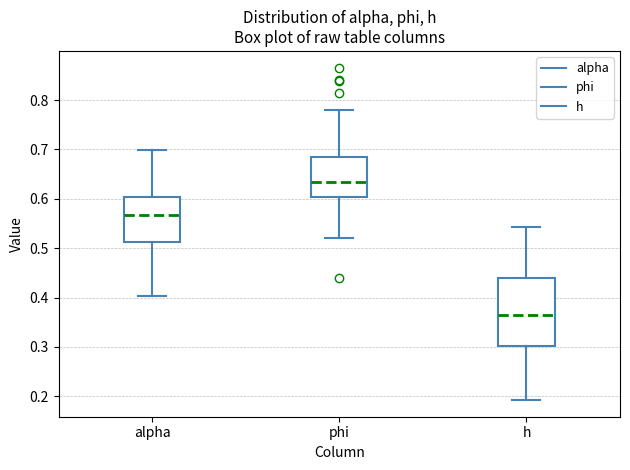

Reading left to right, read every box against the y-axis: the position of its median line, the range the box covers, and the ends of its whiskers. The values are not printed on the chart, so give them approximately, as read against the axis.

alpha: median 0.57, box 0.51 to 0.60, whiskers 0.40 to 0.70
phi: median 0.63, box 0.60 to 0.69, whiskers 0.52 to 0.78
h: median 0.36, box 0.30 to 0.44, whiskers 0.19 to 0.54